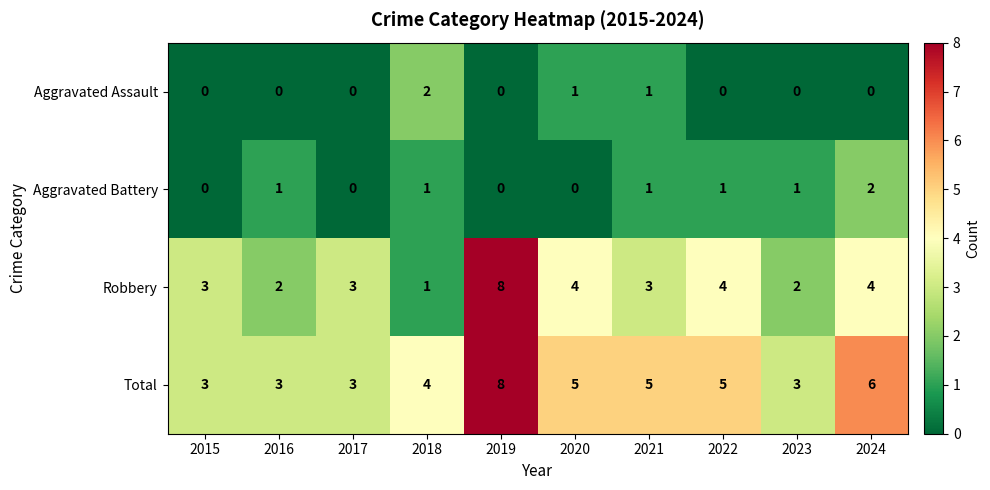

What is the total value across all series at 2019?

16